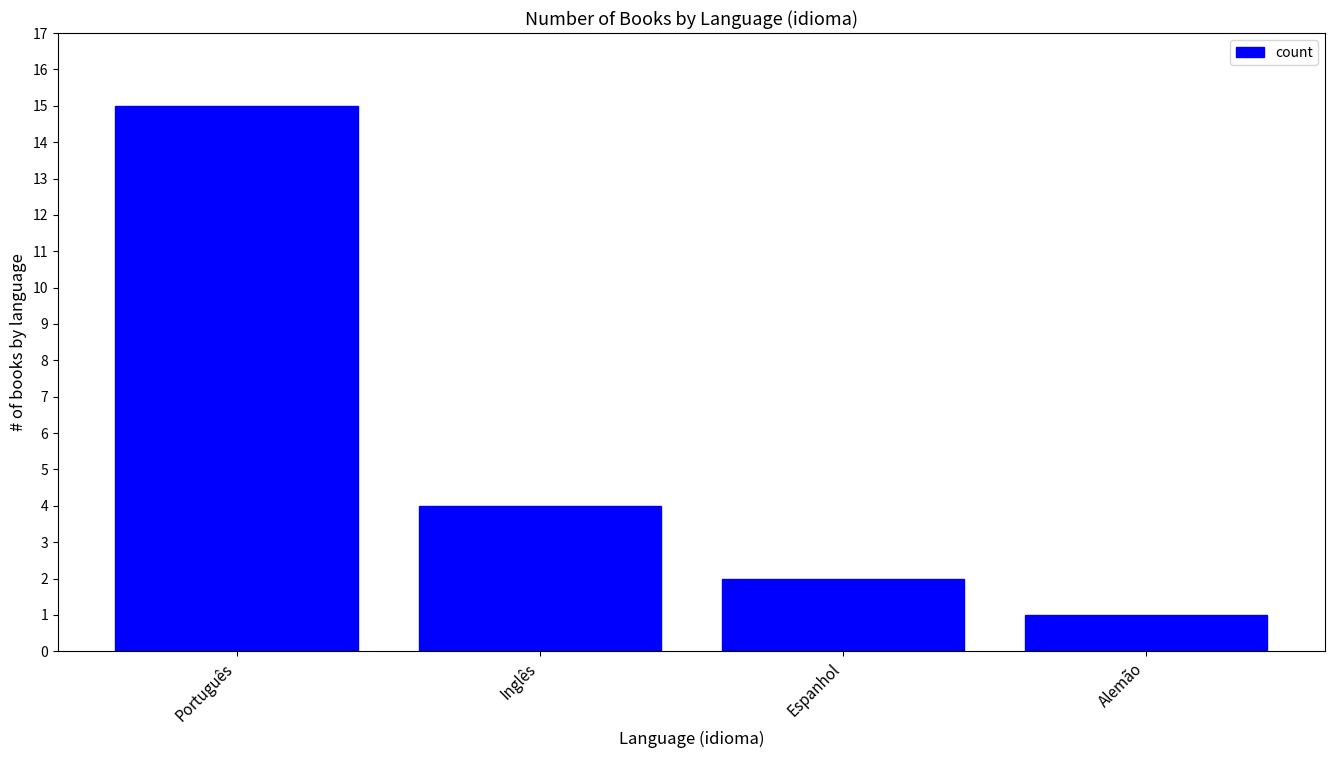

What is the label of the 1st bar from the left?

Português